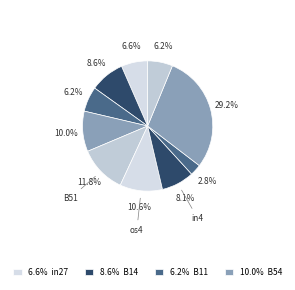

How many slices are in this pie chart?

10